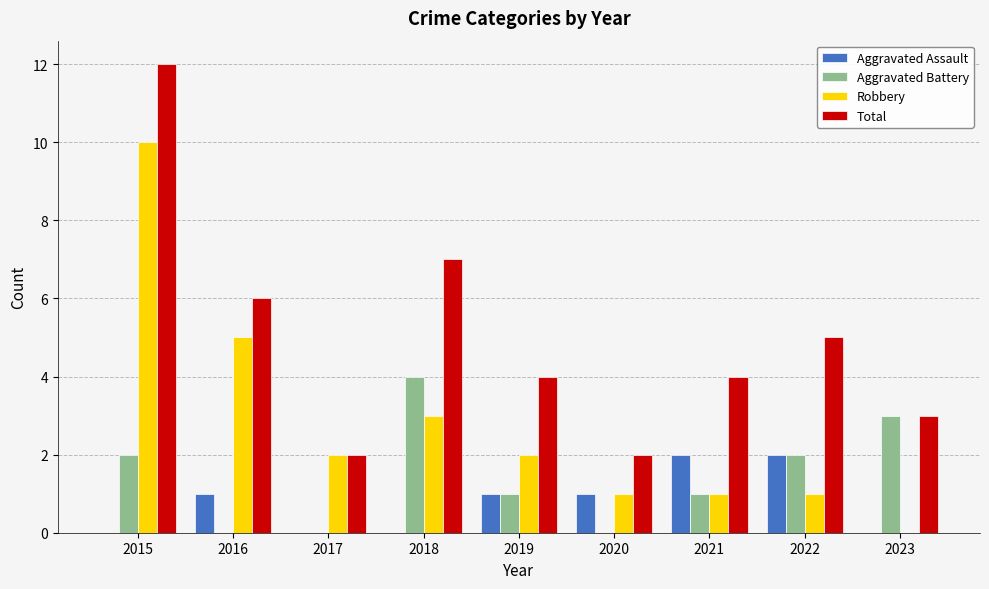

What is the highest value of the Total series?

12